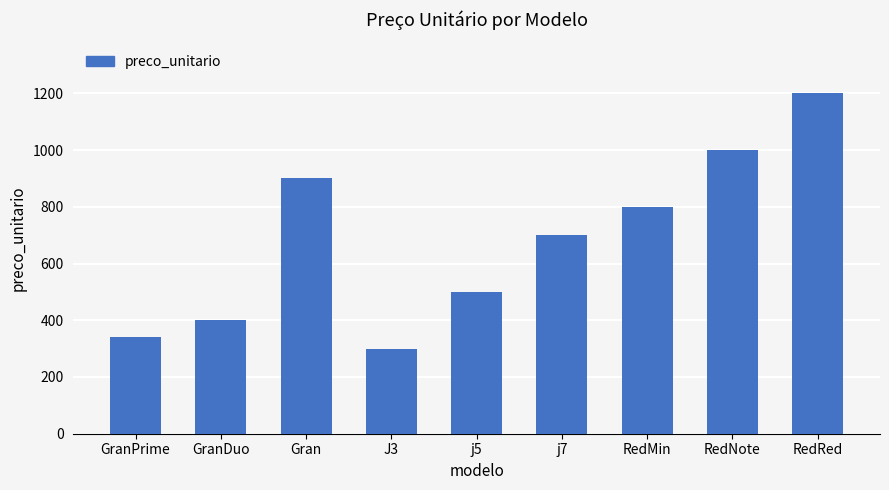

What is the ratio of the value at GranPrime to the value at RedMin?

0.4